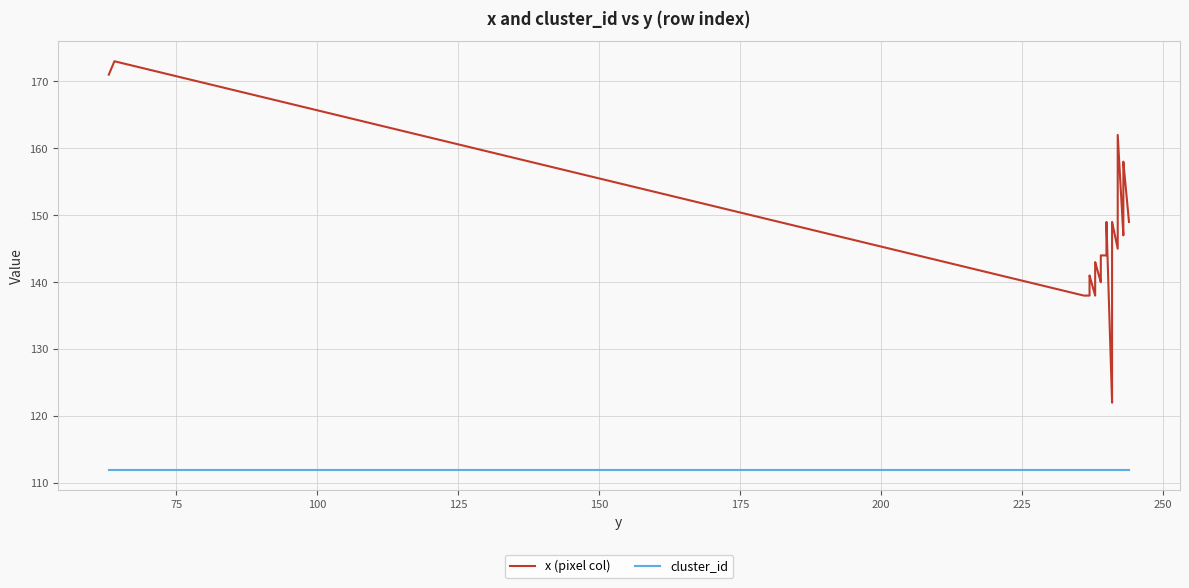

What is the value of the cluster_id point at the 34th from the left?

112